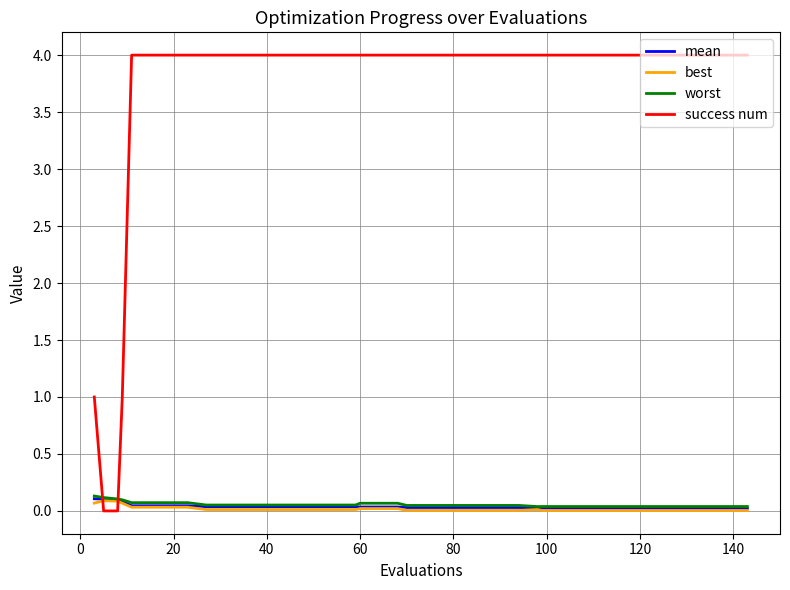

Which series has the largest range (max minus min)?

success num